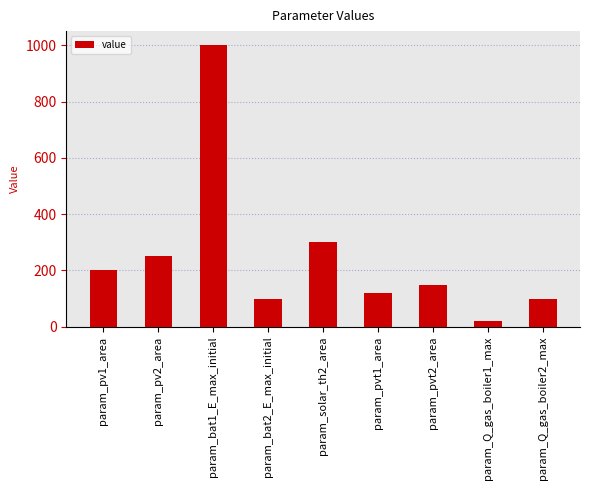

Where does the data first go above 150?

param_pv1_area